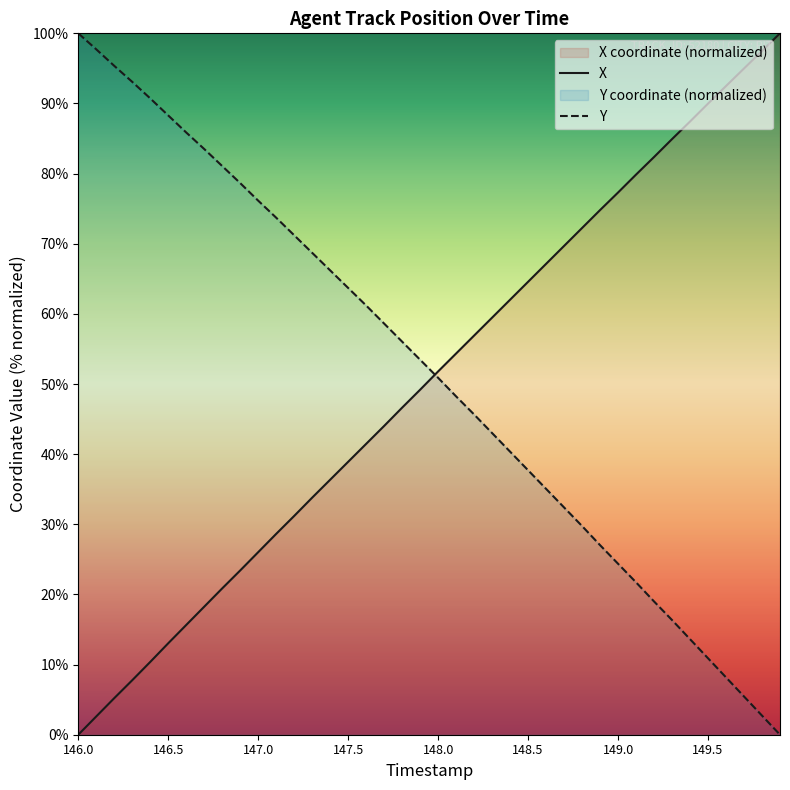

What is the difference between the maximum and minimum values in the Y series?

100.0